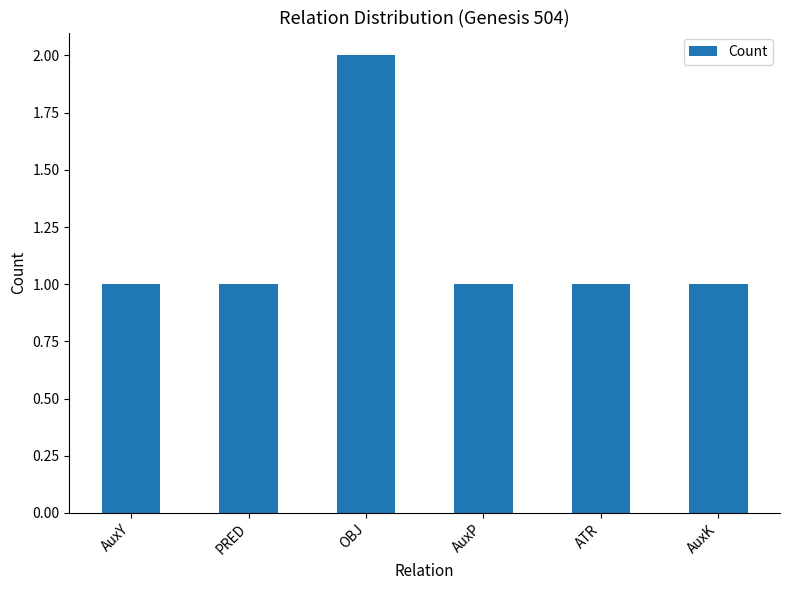

Which has a higher value, AuxY or OBJ?

OBJ